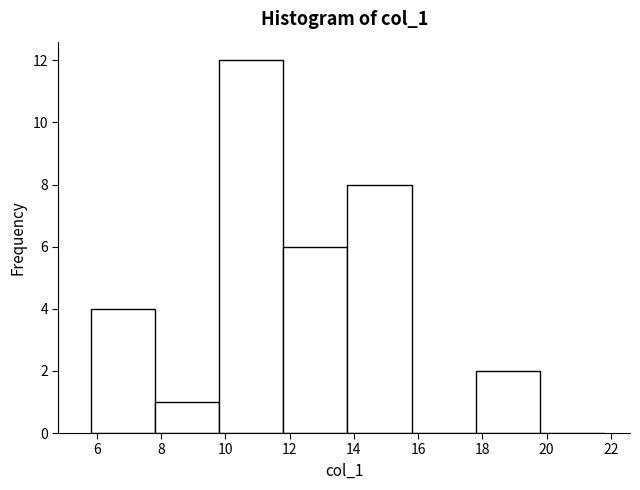

Over which range of the x-axis is the bar tallest?

9.8 to 11.8